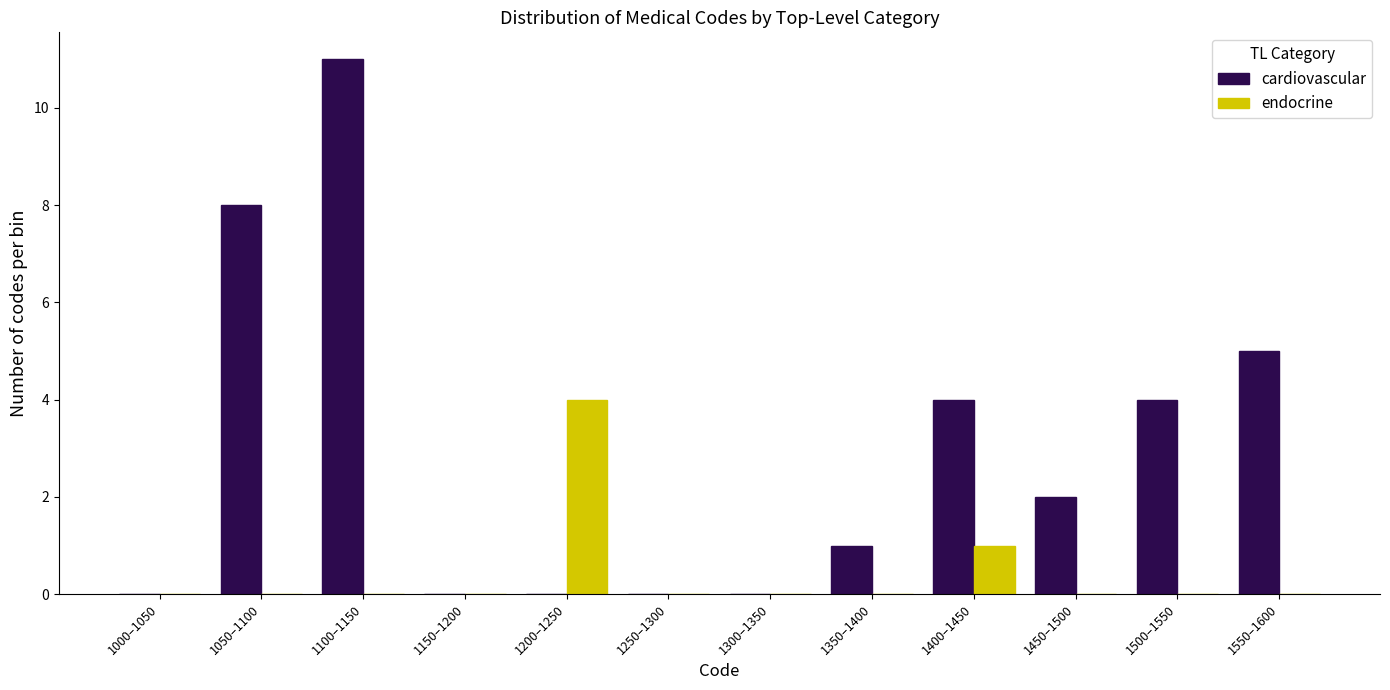

Reading left to right, extract all data points from this chart.

cardiovascular: 1000–1050=0	1050–1100=8	1100–1150=11	1150–1200=0	1200–1250=0	1250–1300=0	1300–1350=0	1350–1400=1	1400–1450=4	1450–1500=2	1500–1550=4	1550–1600=5
endocrine: 1000–1050=0	1050–1100=0	1100–1150=0	1150–1200=0	1200–1250=4	1250–1300=0	1300–1350=0	1350–1400=0	1400–1450=1	1450–1500=0	1500–1550=0	1550–1600=0